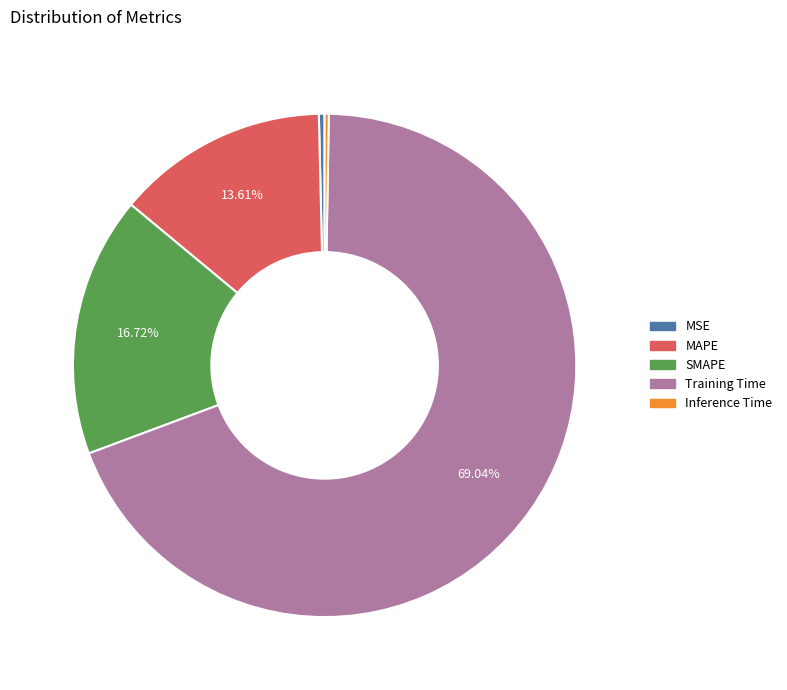

To the nearest percent, what is the combined percentage of SMAPE and Training Time?

86%